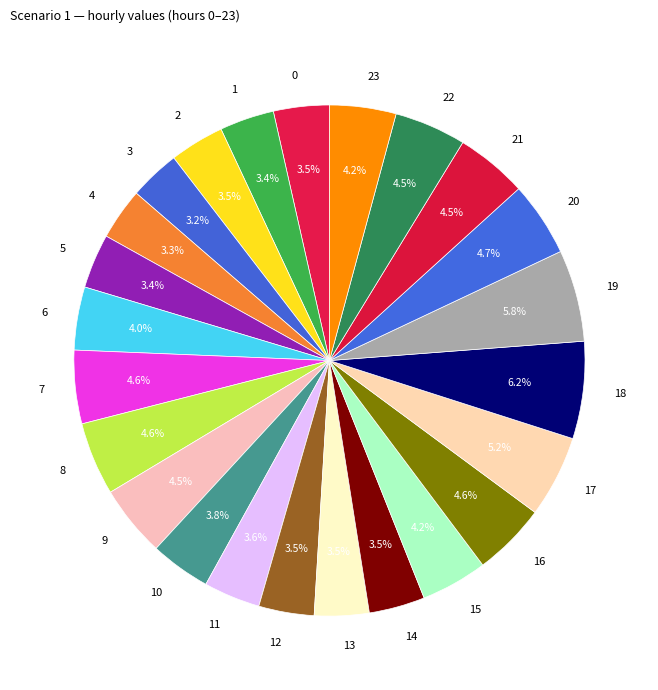

To the nearest percent, what is the combined percentage of 12 and 4?

7%